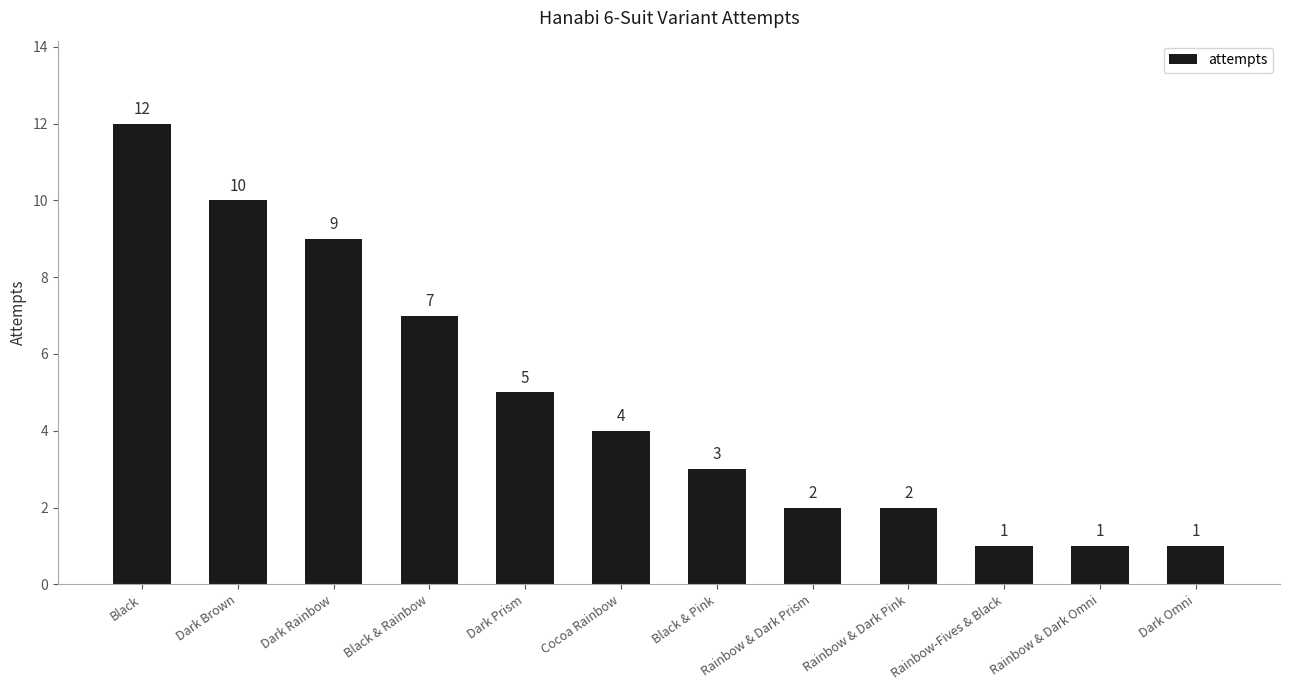

How many series are shown in this chart?

1